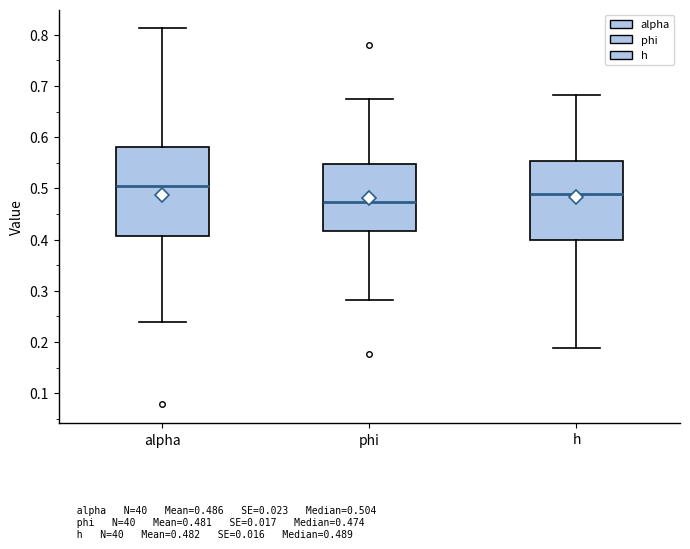

Reading left to right, read every box against the y-axis: the position of its median line, the range the box covers, and the ends of its whiskers. The values are not printed on the chart, so give them approximately, as read against the axis.

alpha: median 0.50, box 0.41 to 0.58, whiskers 0.24 to 0.81
phi: median 0.47, box 0.42 to 0.55, whiskers 0.28 to 0.67
h: median 0.49, box 0.40 to 0.55, whiskers 0.19 to 0.68